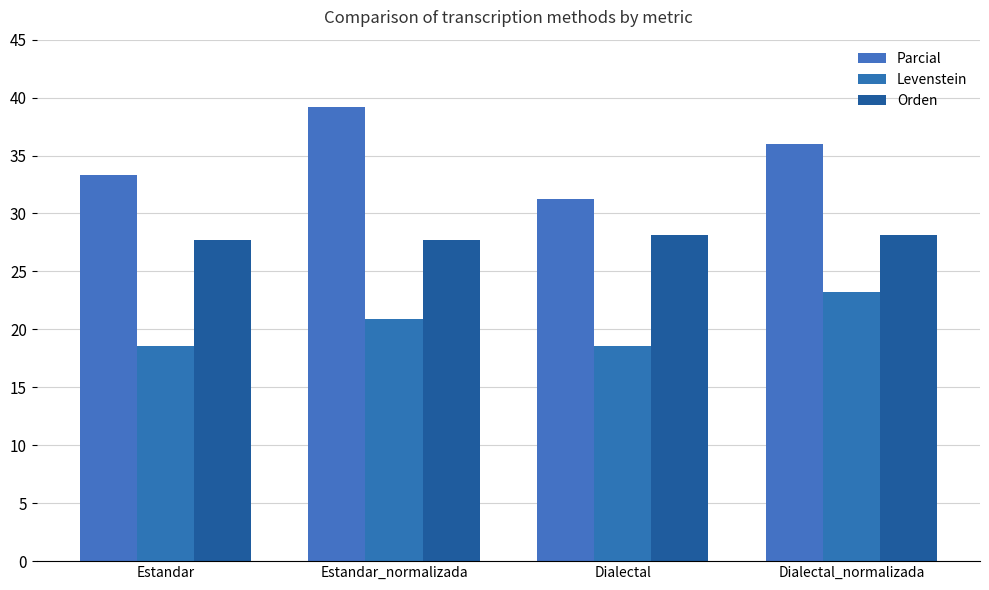

How many categories are shown in the chart?

4